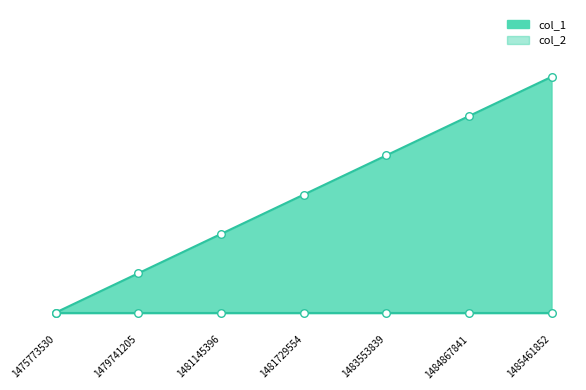

What is the change in value from 1481145396 to 1481729554?

+1